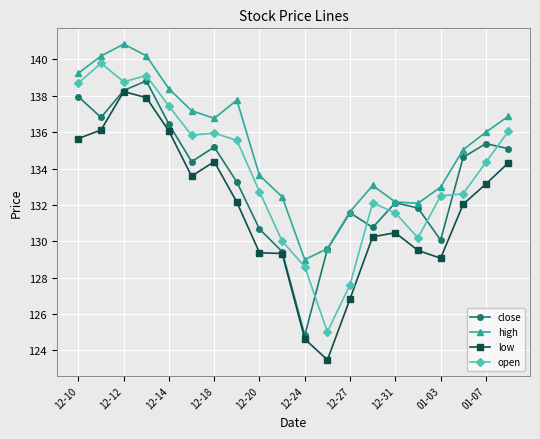

What is the value of the close point at the 18th from the left?

134.6